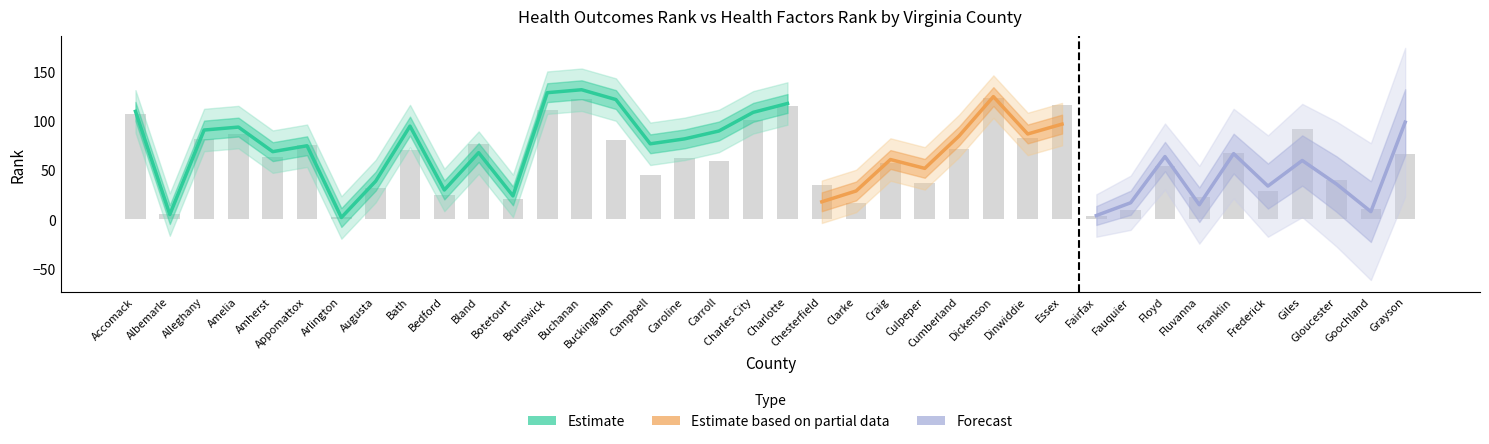

How many bars are there in total?

38